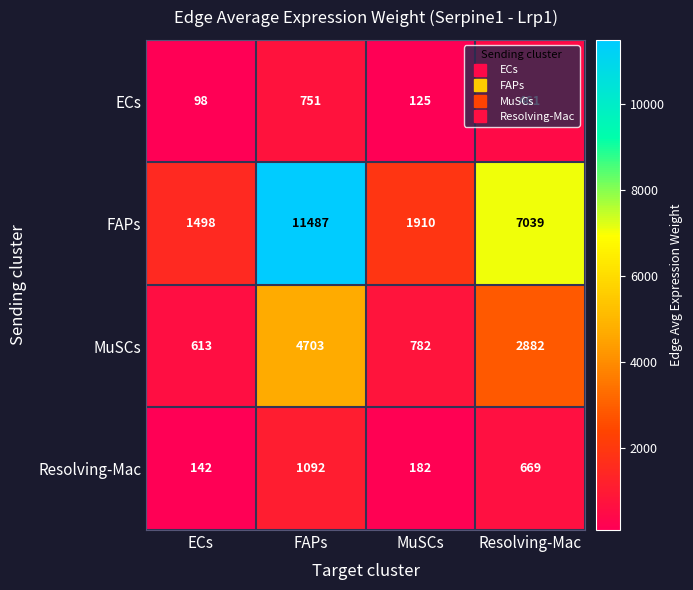

How many data points does each series have?

4